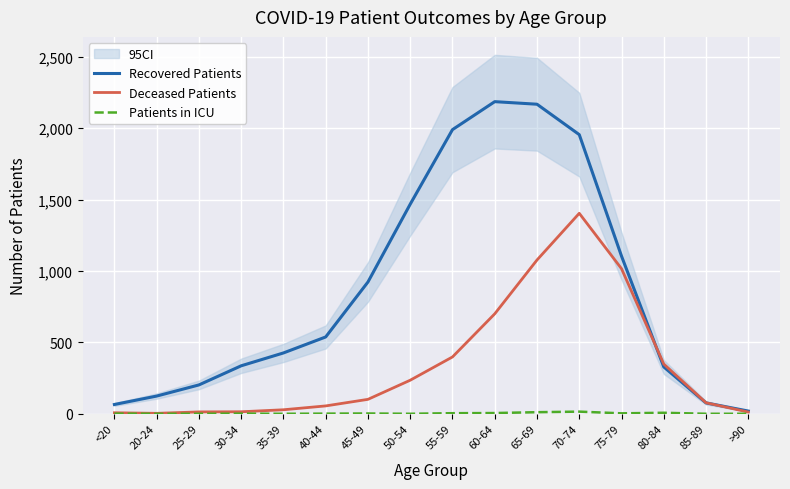

What position from the right is >90?

1